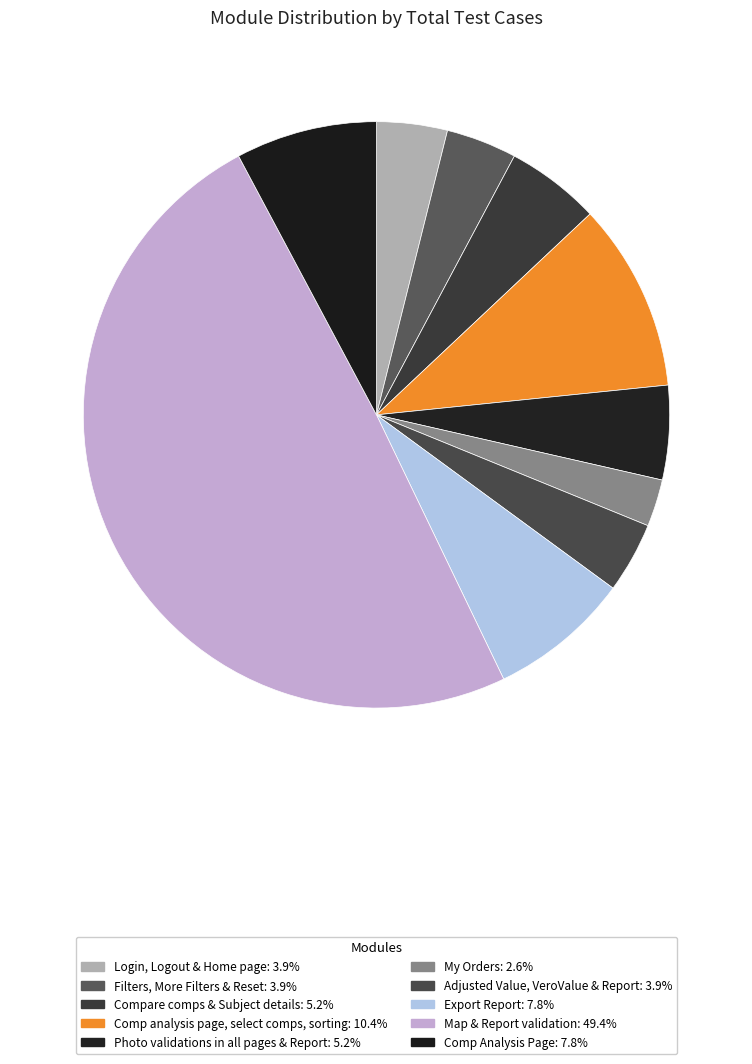

To the nearest percent, what is the difference between the largest and smallest slice percentages?

47%